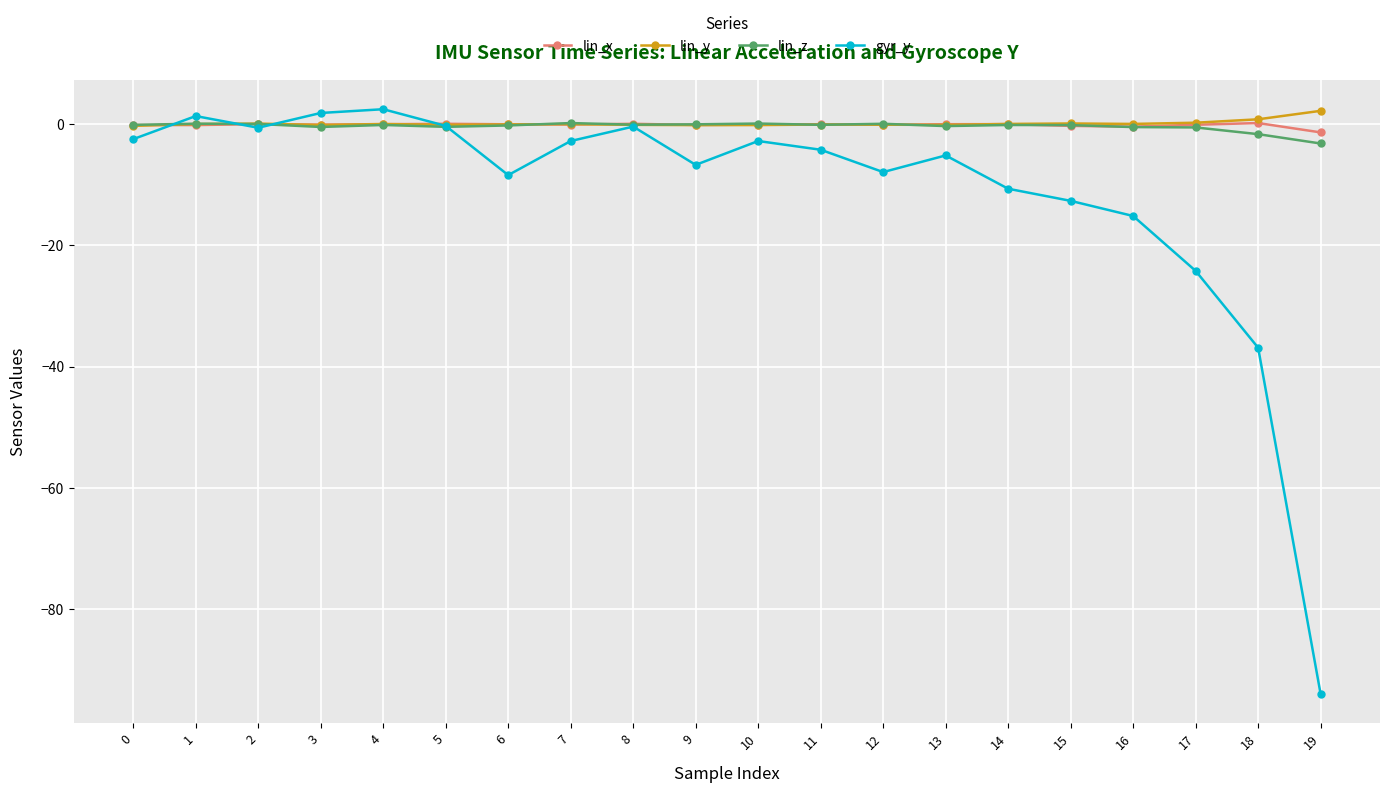

How many intersections are there between lin_y and gyr_y?

4